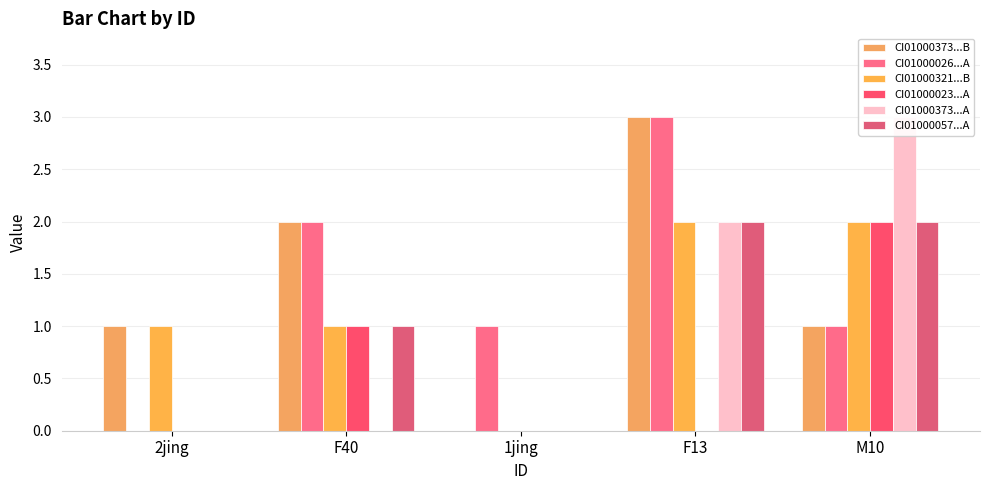

What is the value of the CI01000373_39364_39529.B bar at the 1st from the left?

1